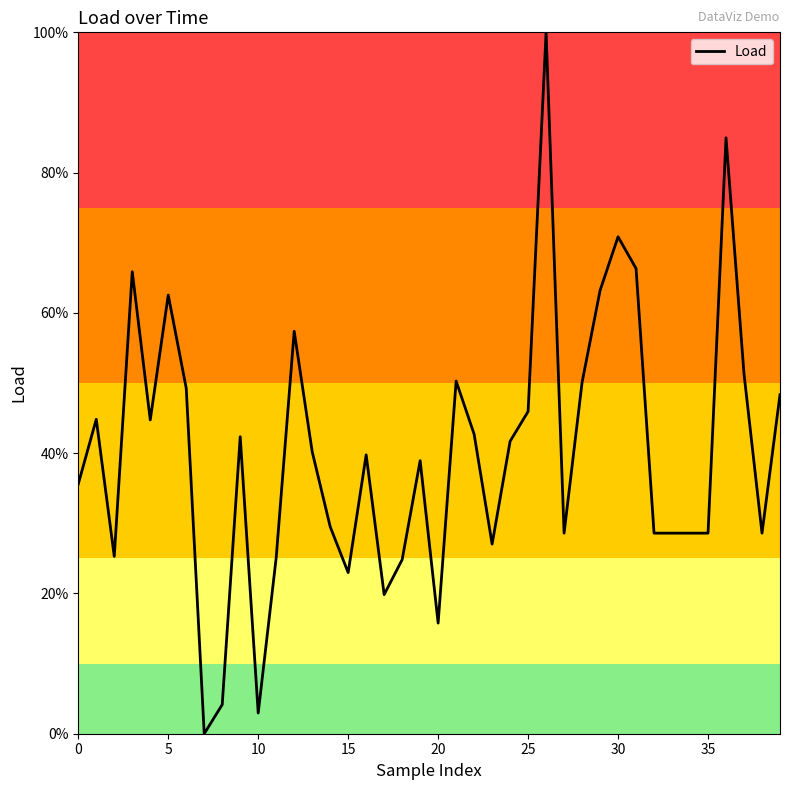

What is the greatest value displayed?

100.0